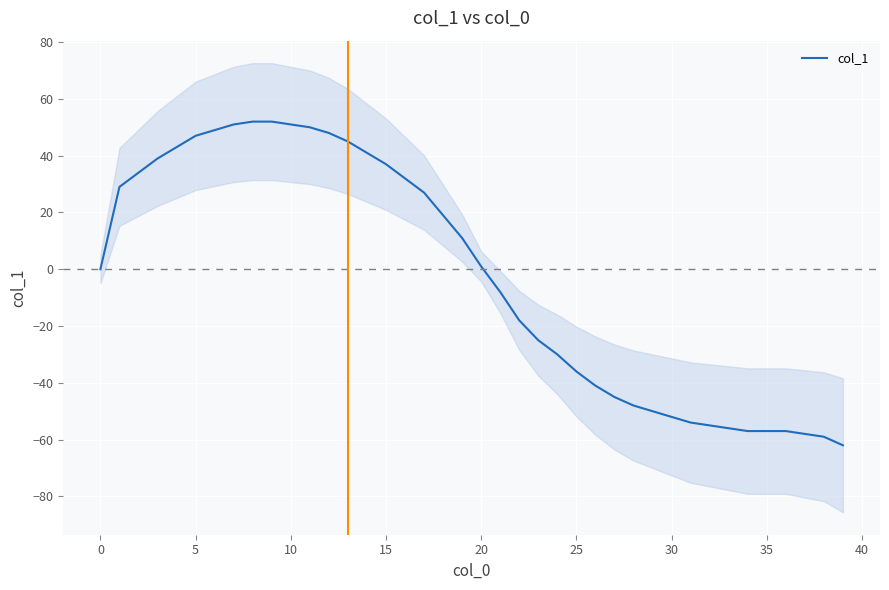

How many negative values are there?

19